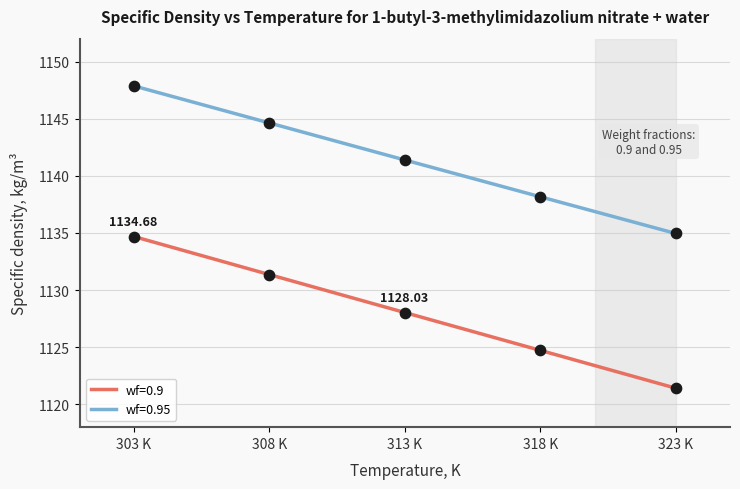

At which category is the sum across all series the highest?

303 K